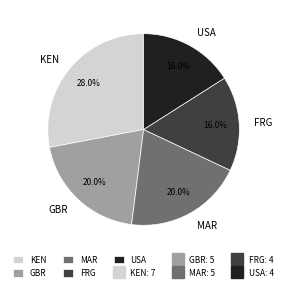

To the nearest percent, what is the difference between the MAR and KEN slice percentages?

8%